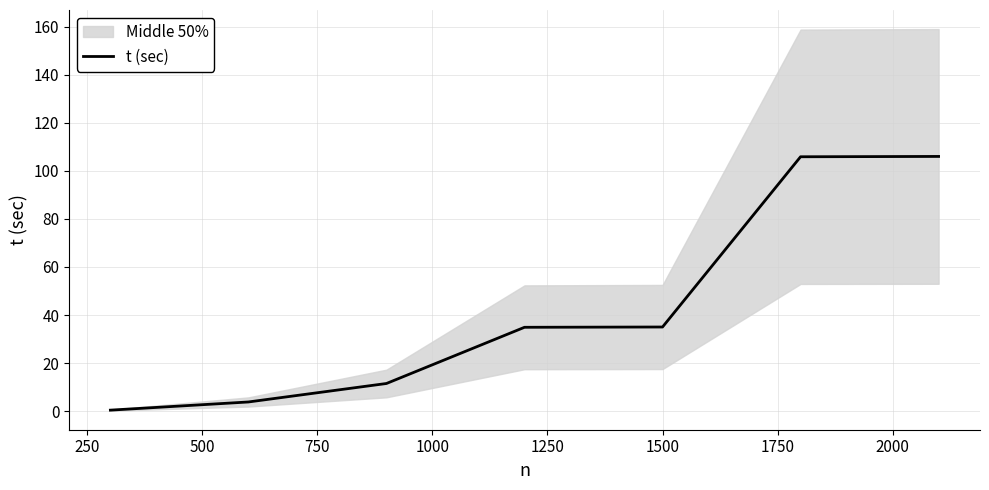

What is the highest value of the t (sec) series?

106.0